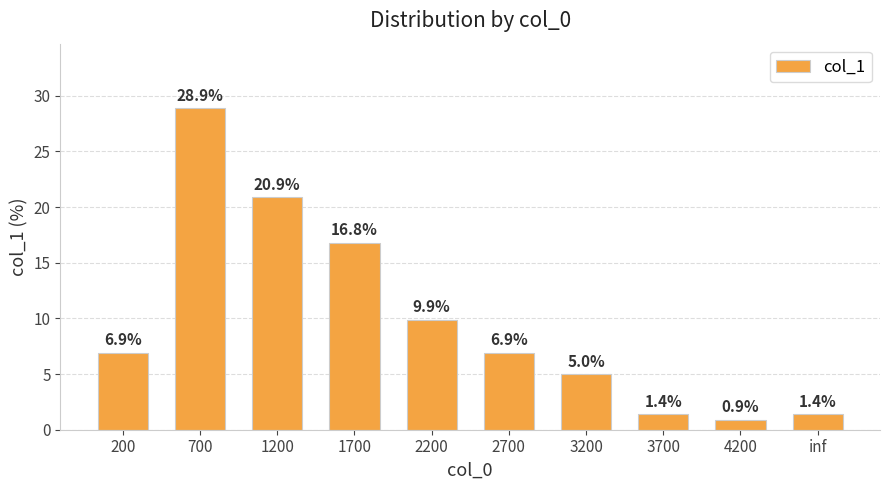

What is the difference between the maximum and second lowest values?

27.5